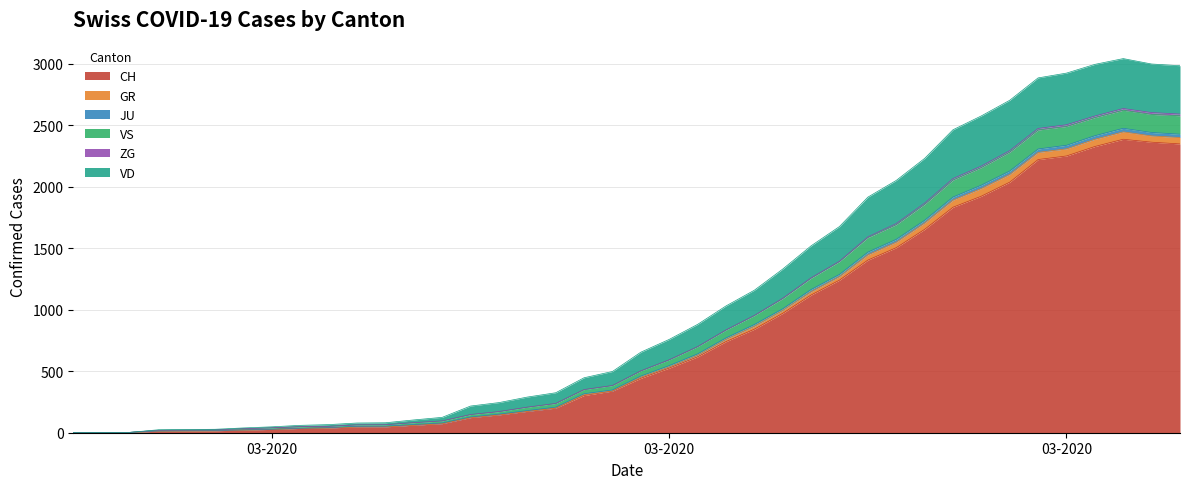

Does the chart display data point markers on the line(s)?

No